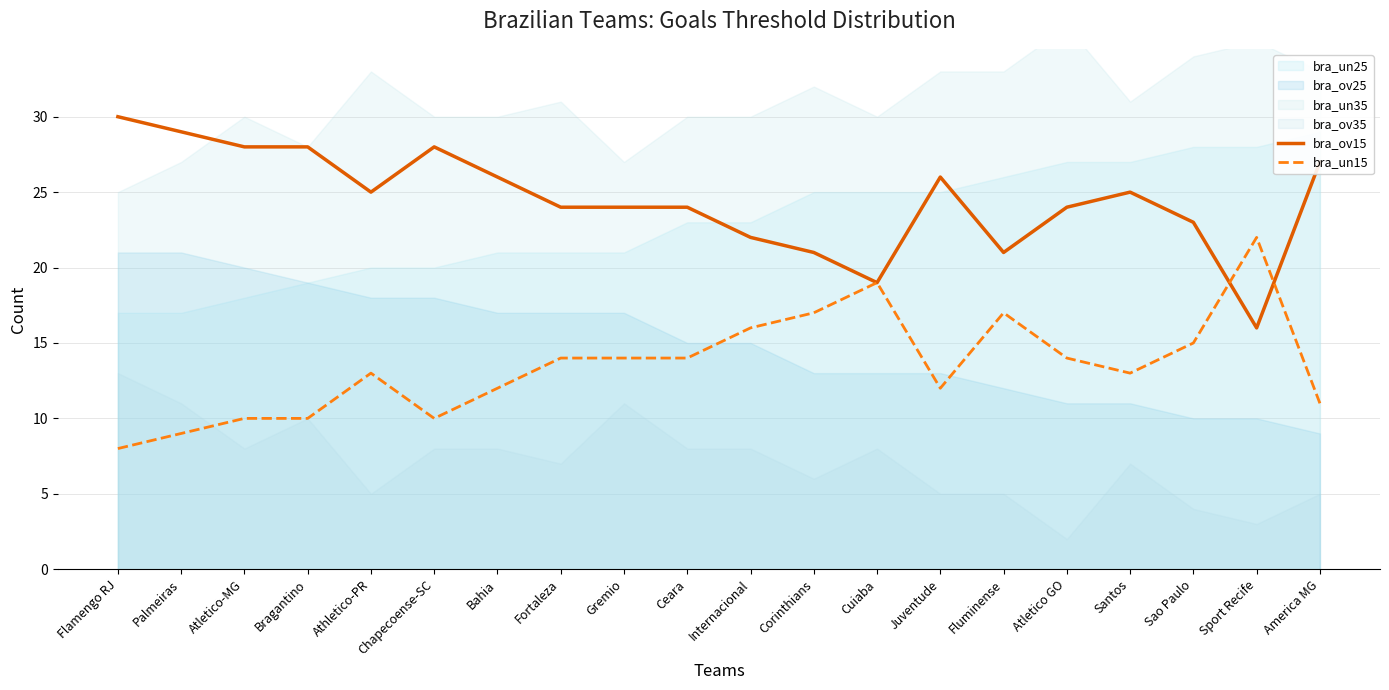

What is the label of the 5th point from the right?

Atletico GO